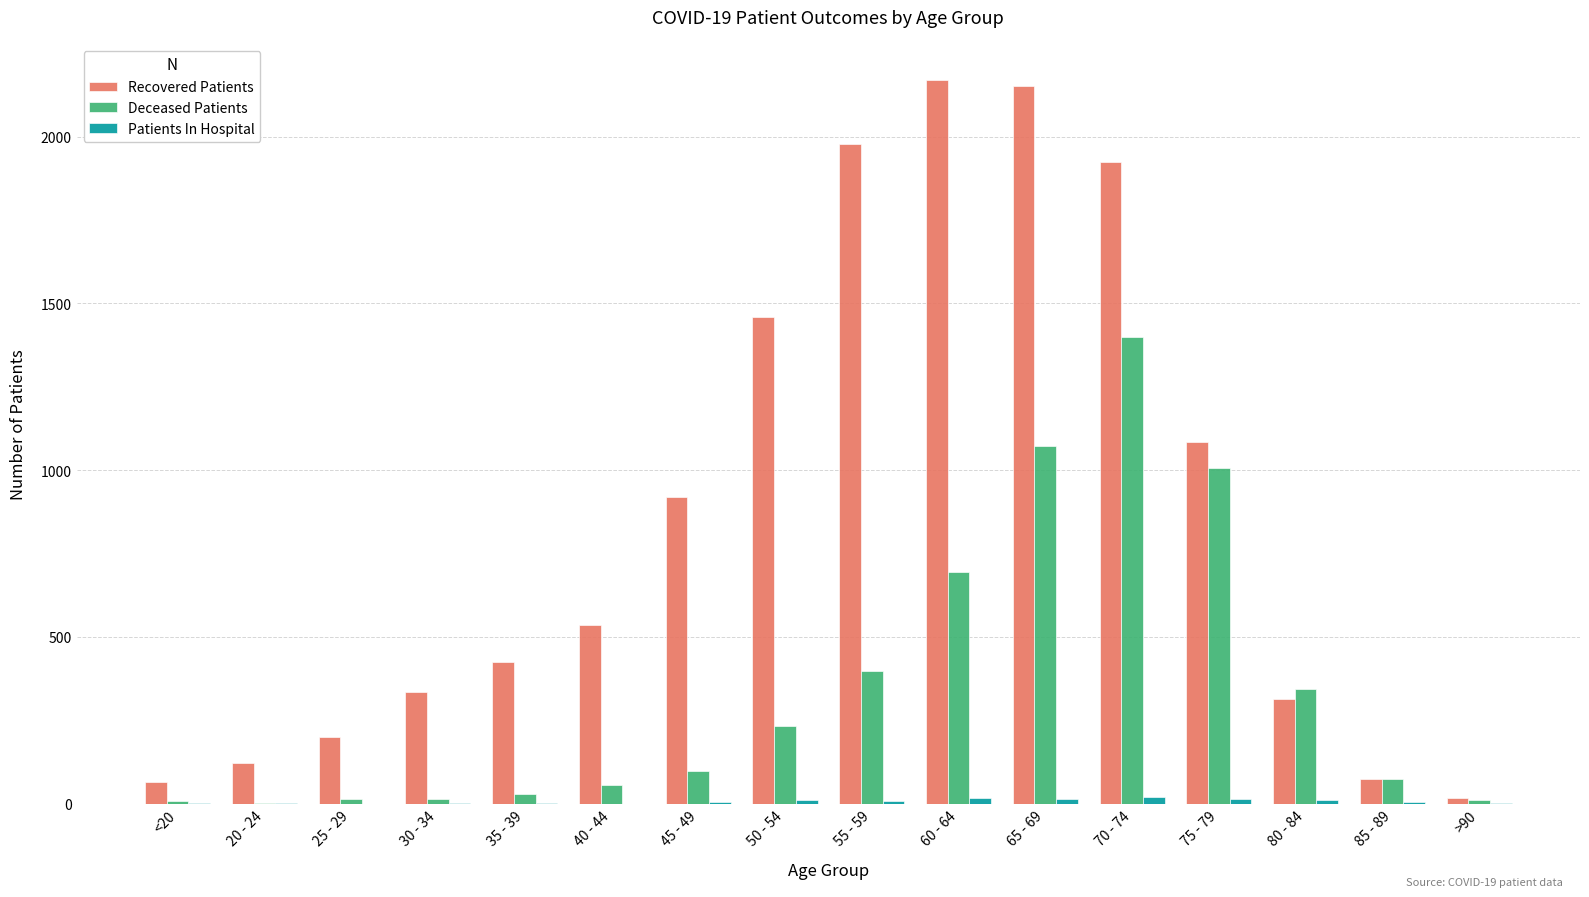

What is the greatest value displayed?

2170